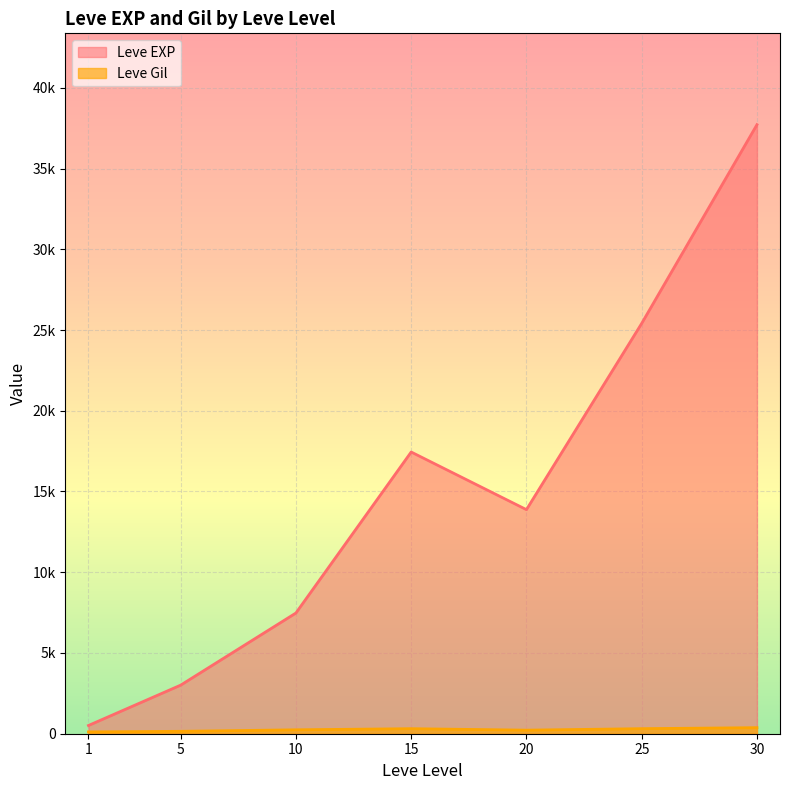

Which has a higher value, 25 or 10?

25